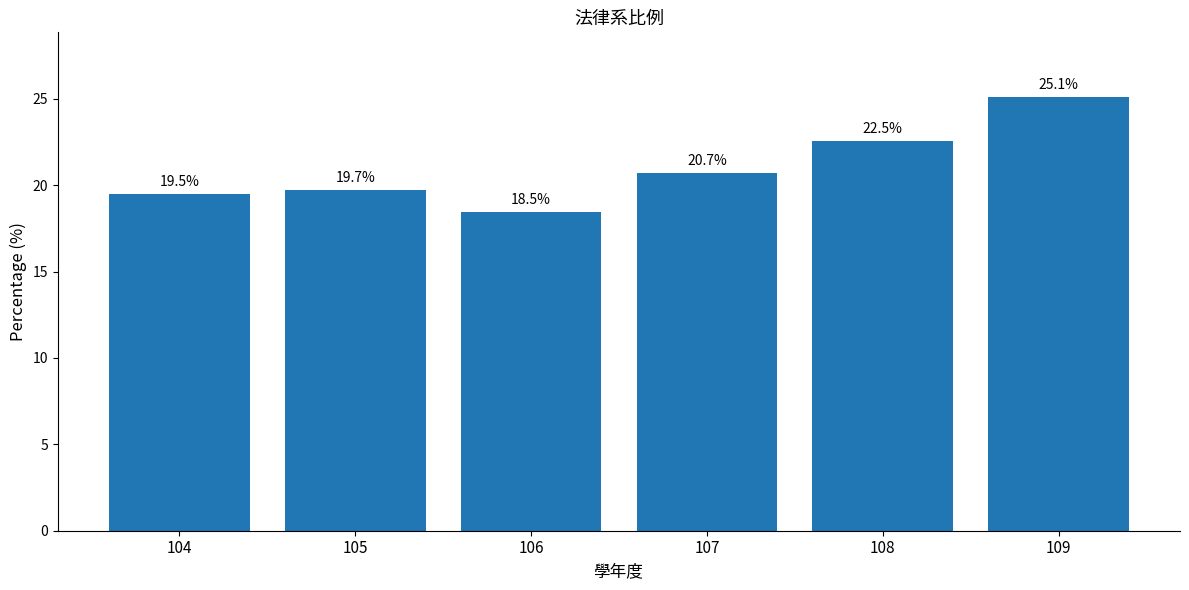

Count the number of categories in the chart.

6